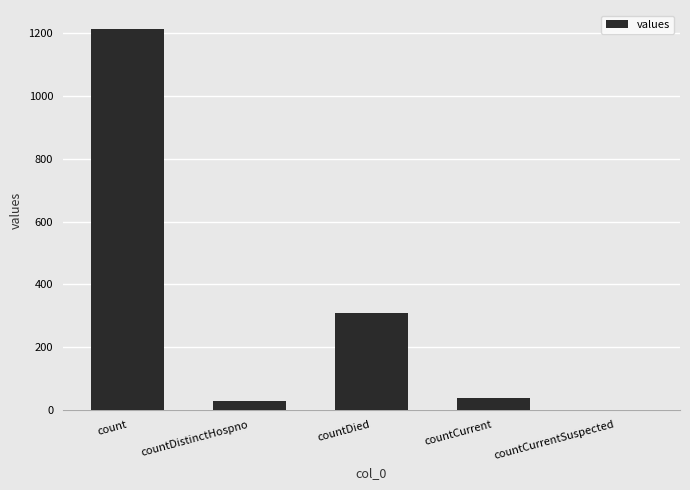

Reading right to left, what are all the values shown in this chart?

0	37	310	27	1213